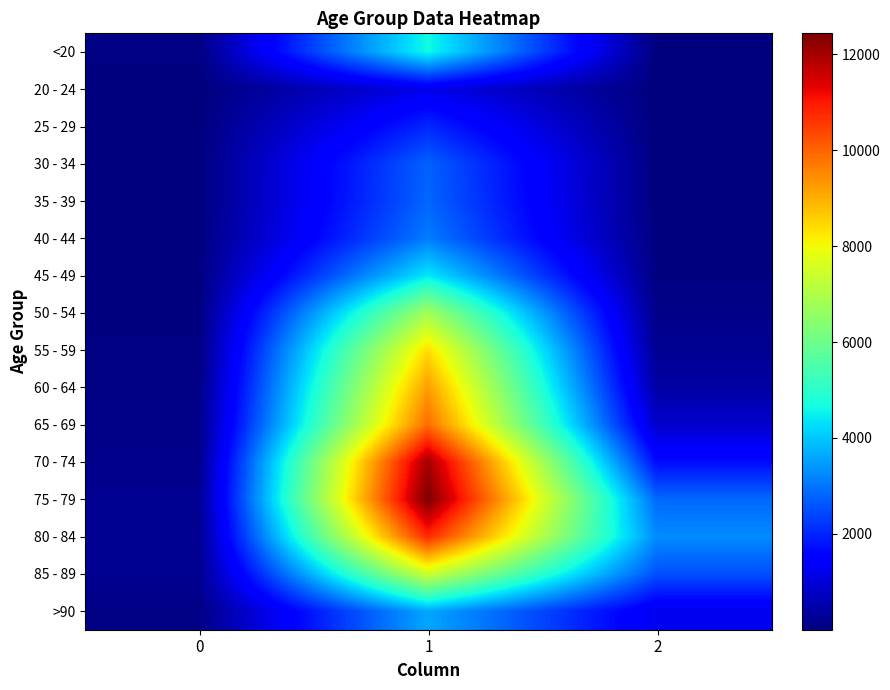

Reading left to right, list all the values displayed in this chart.

<20: 0=77	1=4641	2=18
20 - 24: 0=5	1=1191	2=4
25 - 29: 0=14	1=2038	2=3
30 - 34: 0=27	1=2765	2=17
35 - 39: 0=17	1=2814	2=18
40 - 44: 0=20	1=3078	2=24
45 - 49: 0=23	1=4396	2=47
50 - 54: 0=39	1=6803	2=126
55 - 59: 0=59	1=8400	2=227
60 - 64: 0=84	1=9236	2=426
65 - 69: 0=137	1=9883	2=850
70 - 74: 0=153	1=12018	2=1690
75 - 79: 0=220	1=12434	2=2848
80 - 84: 0=209	1=10764	2=3273
85 - 89: 0=206	1=7417	2=2548
>90: 0=93	1=3604	2=1224